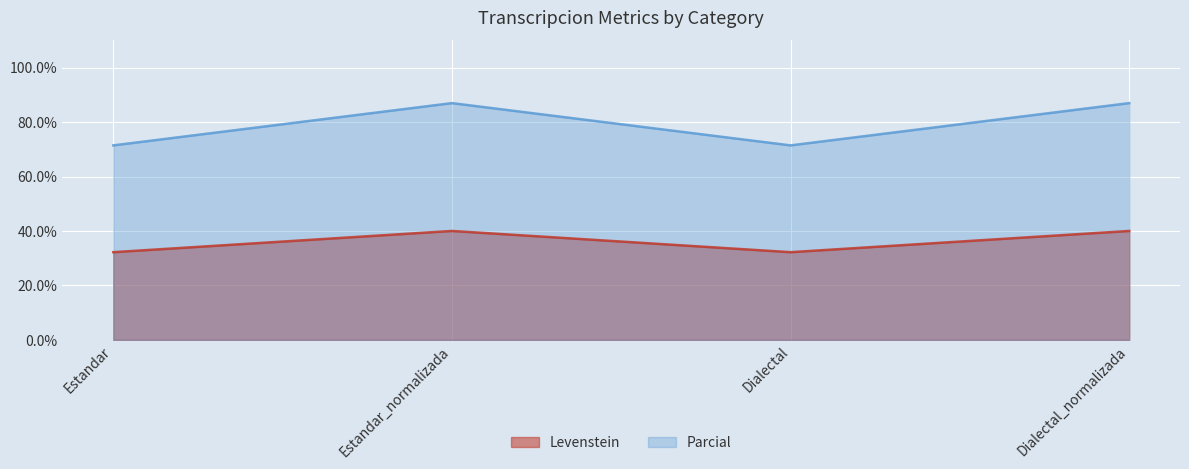

Is the value of Levenstein at Estandar_normalizada greater than the value of Parcial at Dialectal_normalizada?

No